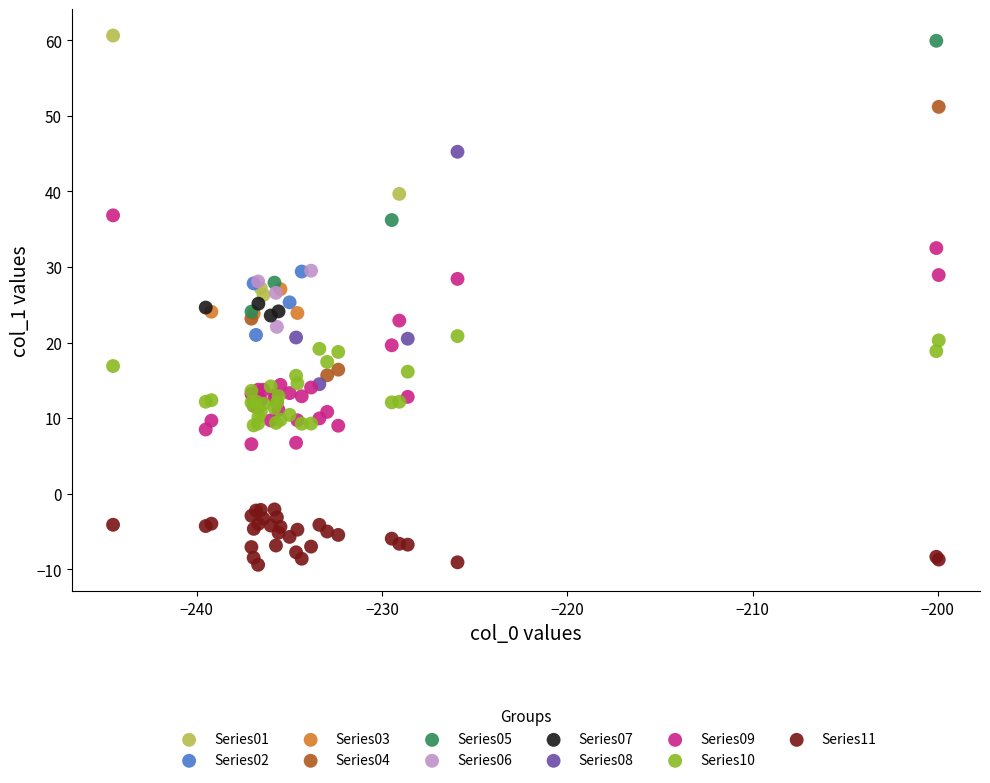

Which series contains the highest Y value?

Series01